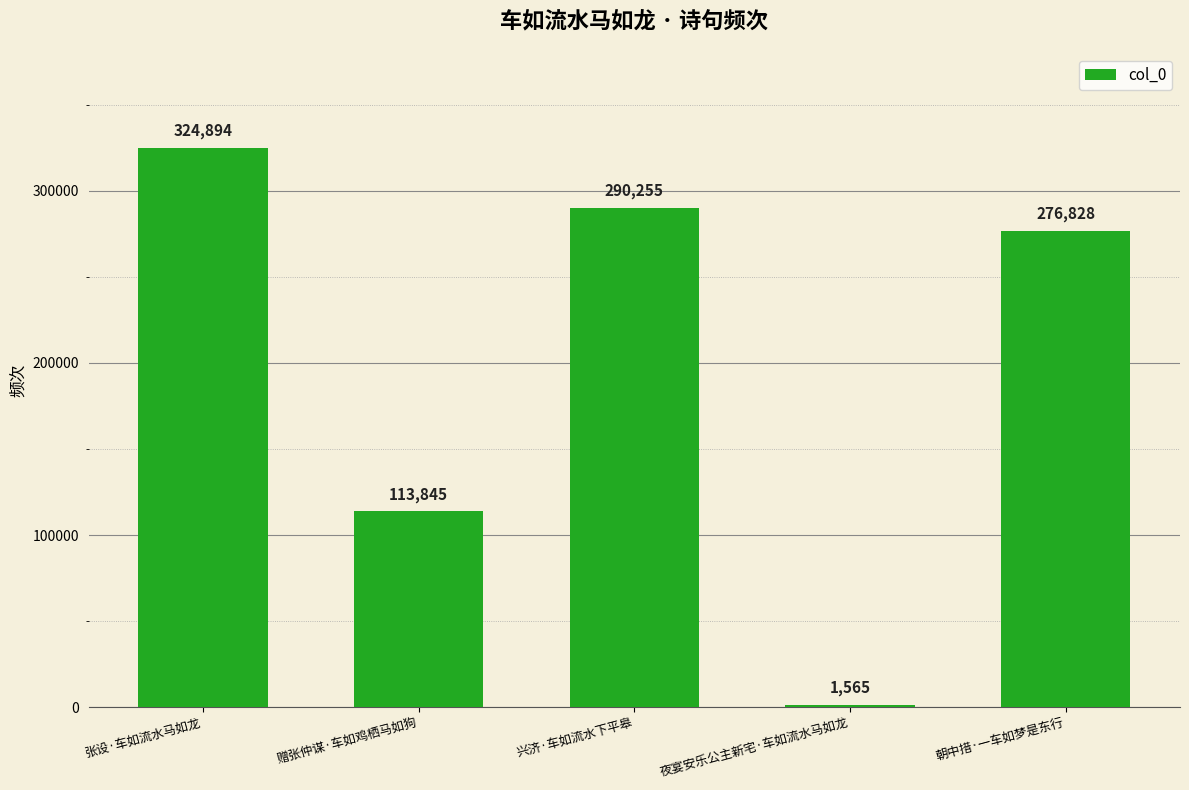

List the labels in order of value, largest first.

张设·车如流水马如龙, 兴济·车如流水下平皋, 朝中措·一车如梦是东行, 赠张仲谋·车如鸡栖马如狗, 夜宴安乐公主新宅·车如流水马如龙